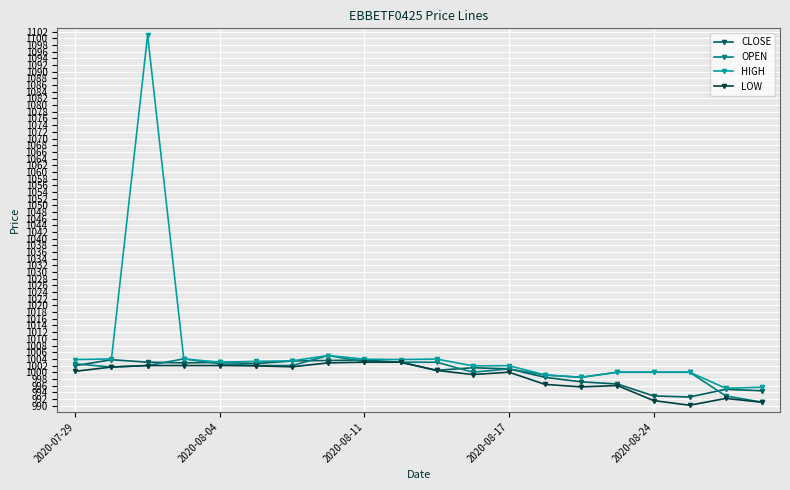

What is the value of the HIGH point at the 8th from the left?

1005.0